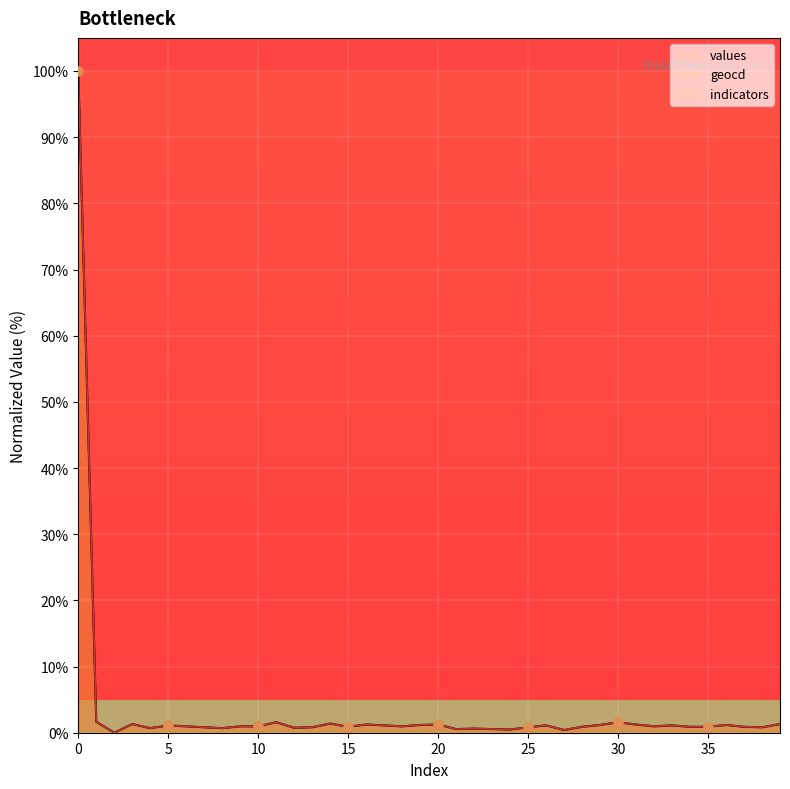

Is the value of values at 23 greater than the value of geocd at 32?

No